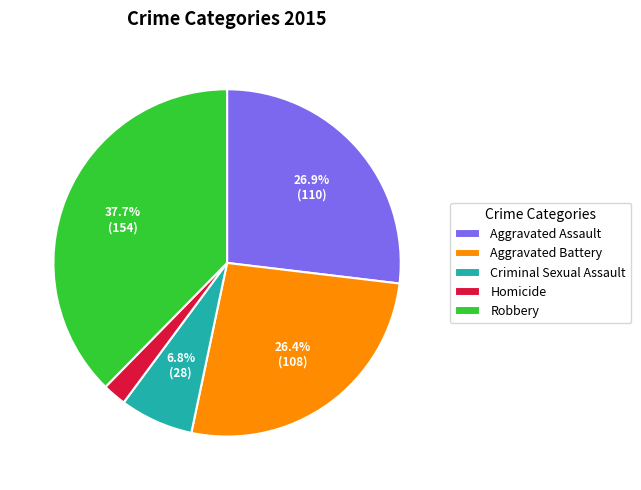

How much of the chart is everything except Criminal Sexual Assault?

93.2%